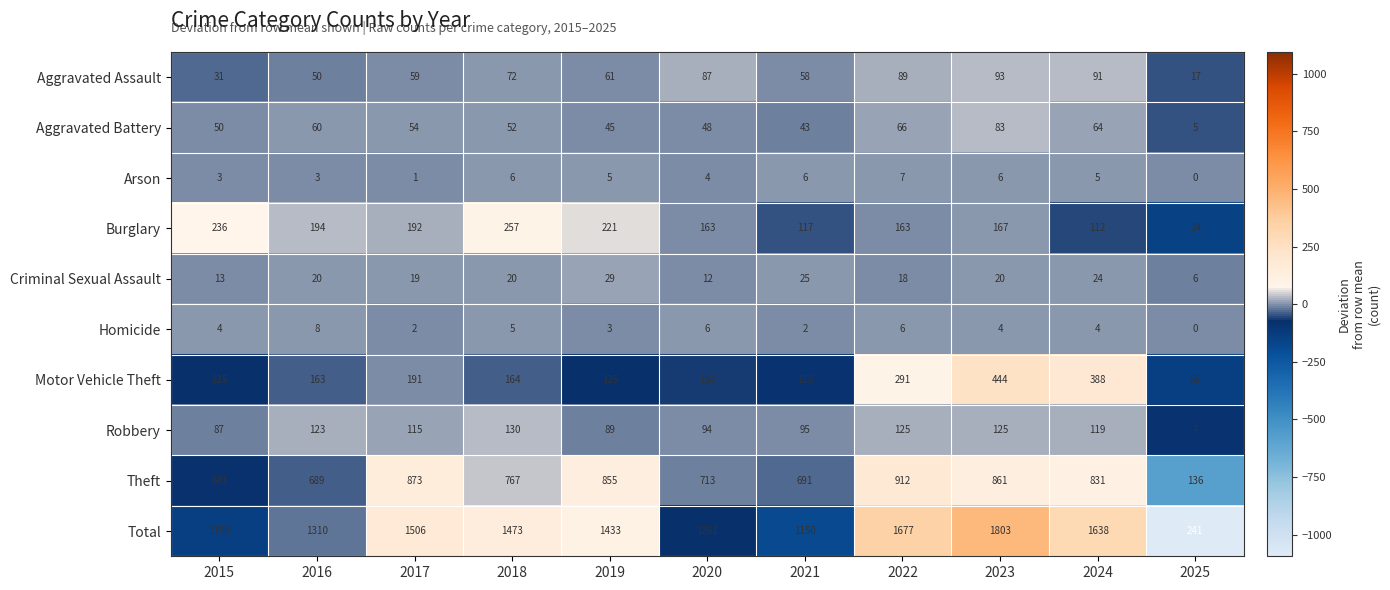

Which series has the largest range (max minus min)?

Total